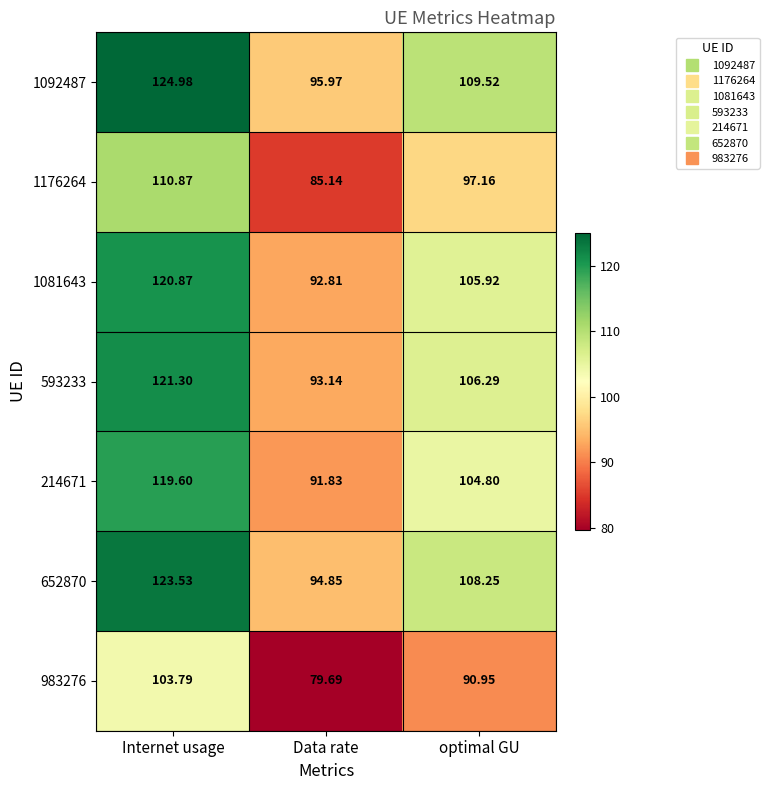

Is the value of 1176264 at Internet usage greater than the value of 1081643 at Data rate?

Yes